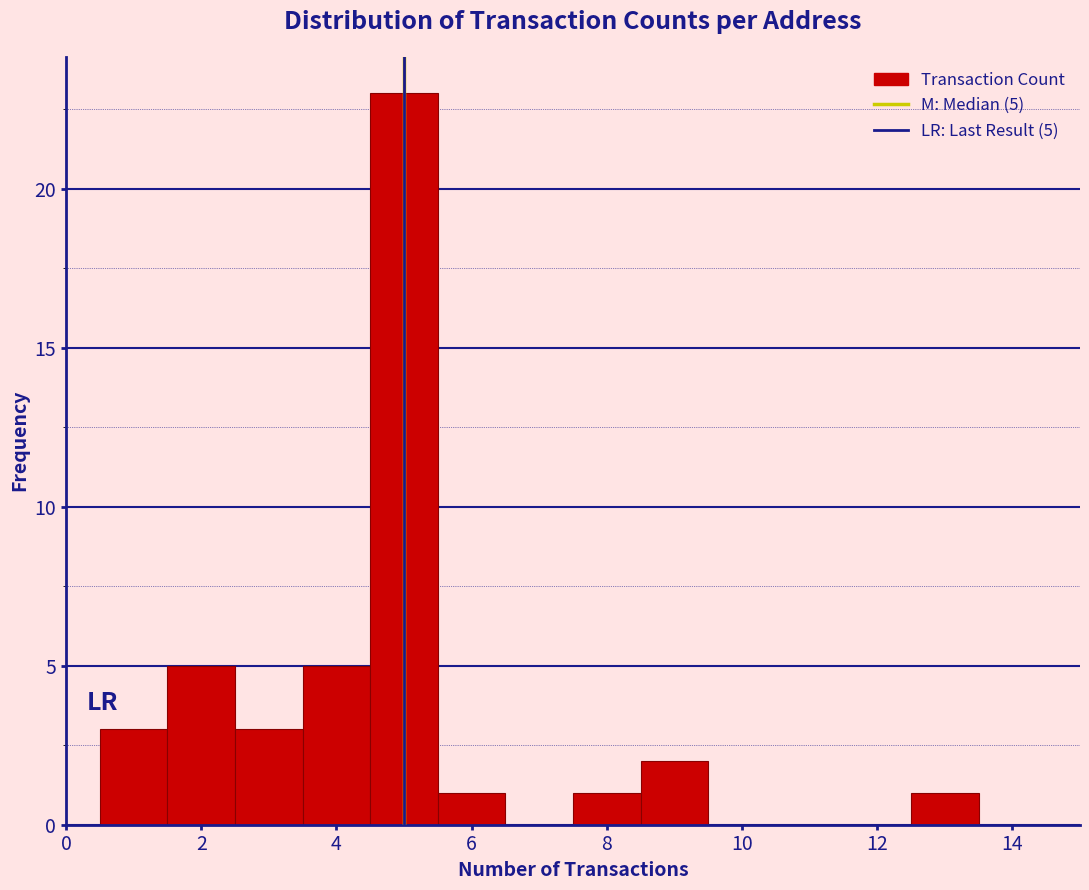

Over which range of the x-axis is the bar tallest?

4.5 to 5.5